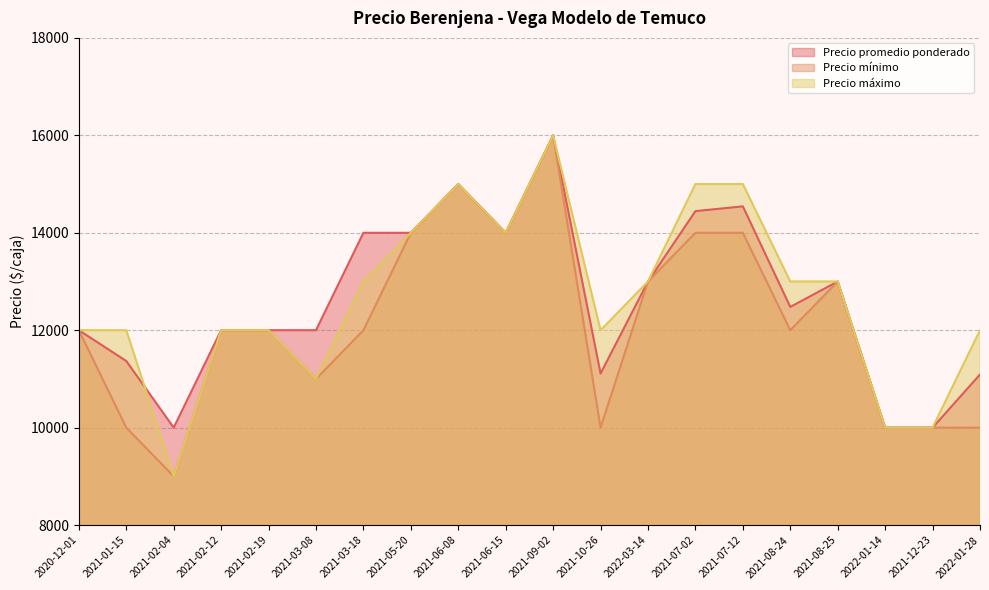

At which label does Precio mínimo reach its peak?

2021-09-02